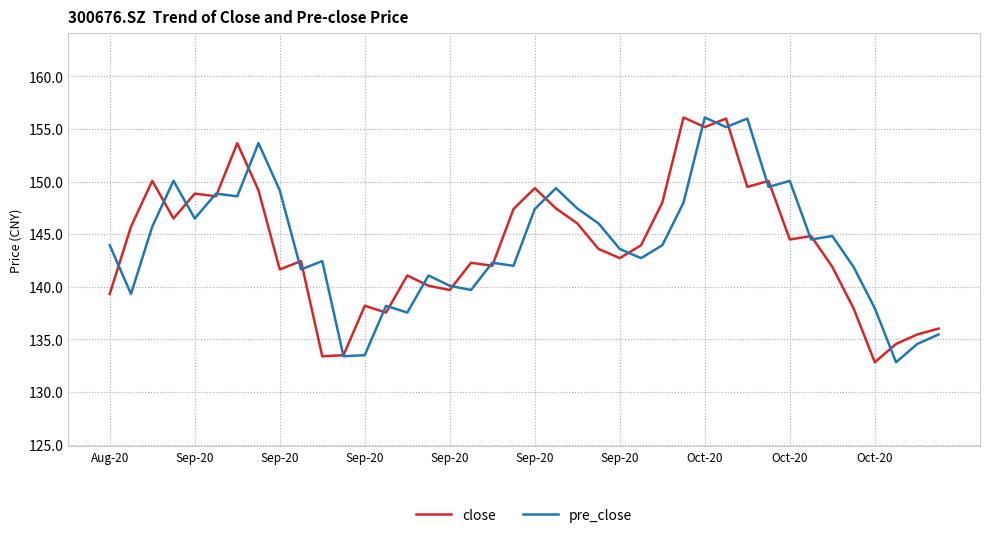

What is the lowest value of the pre_close series?

132.8